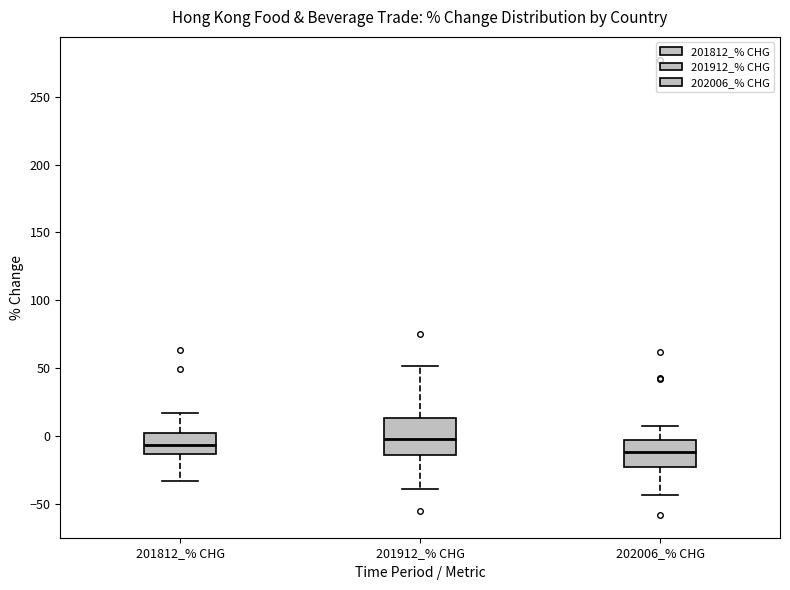

Where does the lower whisker of the box for 201812_% CHG end on the y-axis? The values are not printed on the chart, so give them approximately, as read against the axis.

-35